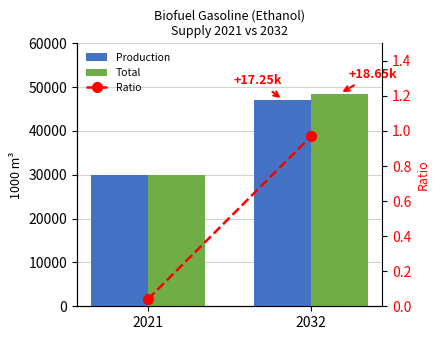

What is the spread (max minus min) of values at 2032?

48549.1